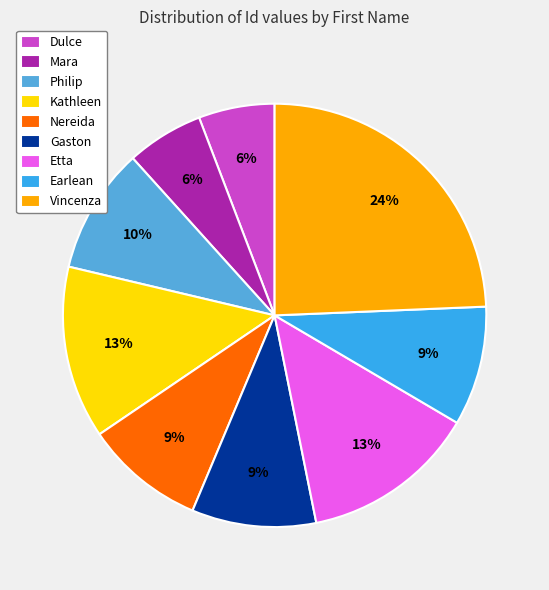

Which has a higher value, Vincenza or Mara?

Vincenza